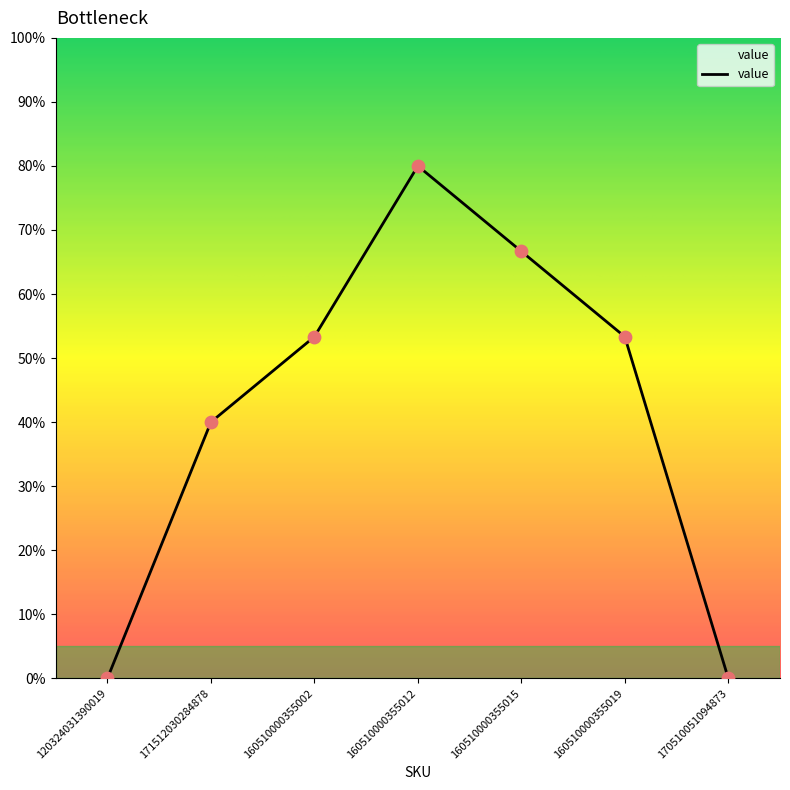

Approximately how many times larger is the value at 160510000355019 compared to 160510000355015?

0.8